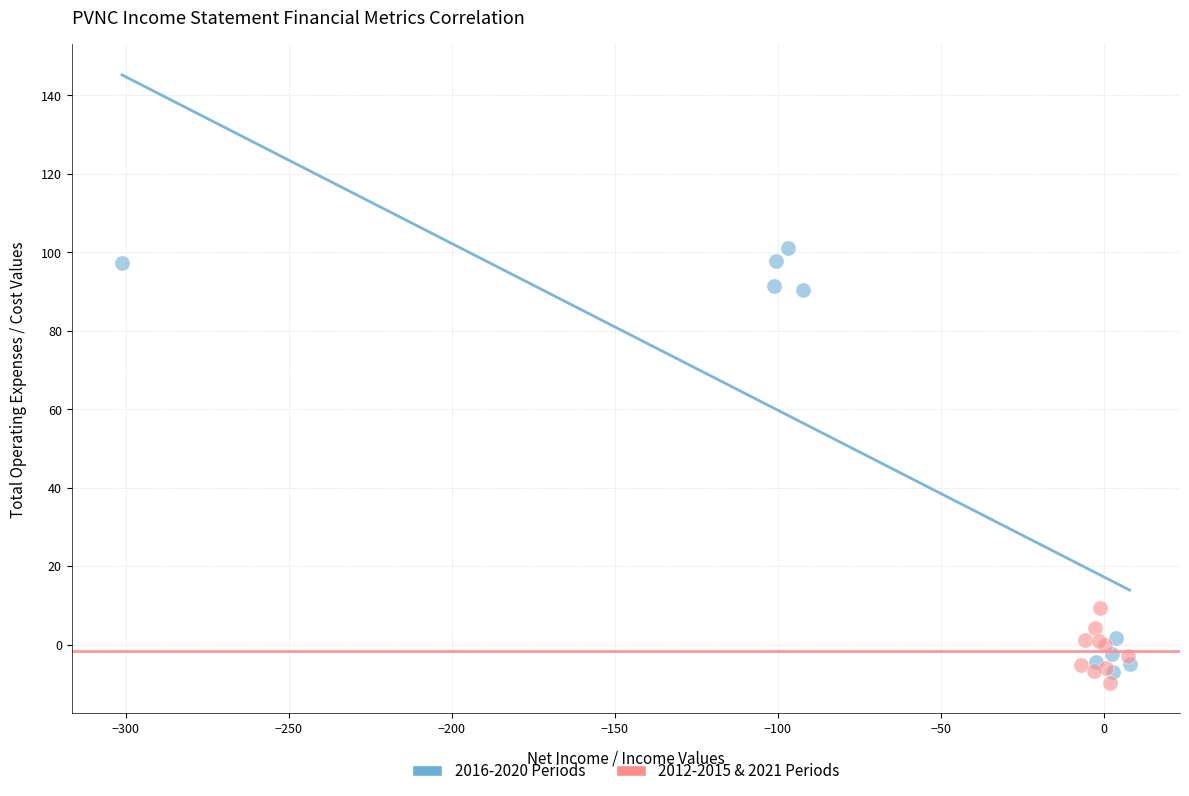

Which series reaches the maximum Y coordinate?

2016-2020 Periods